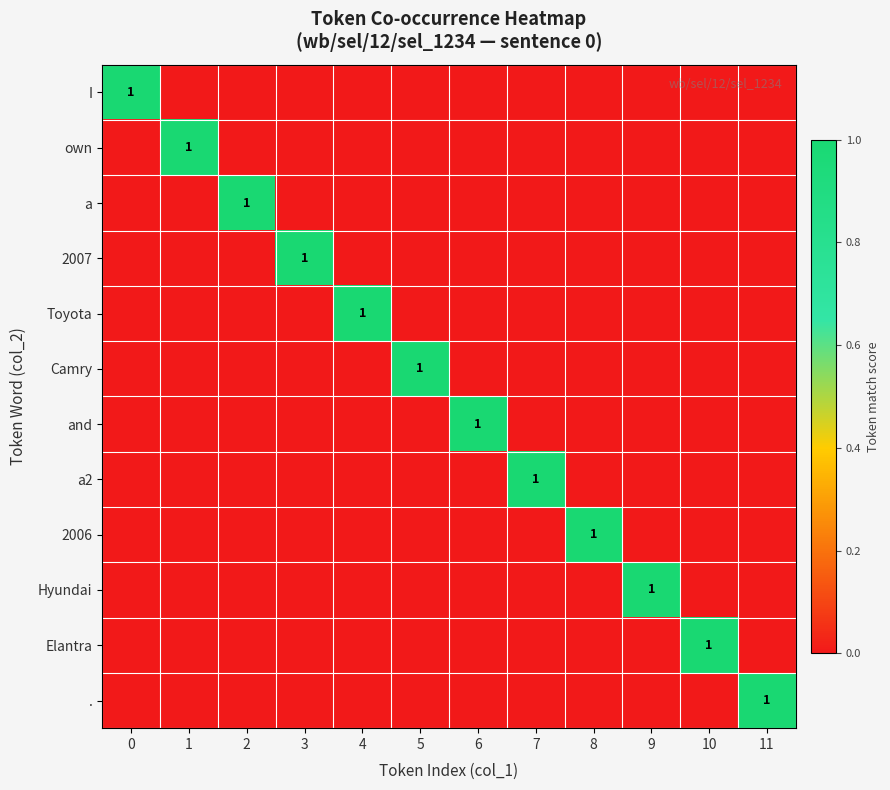

Count the row_4 values in the range 0 to 1.

12